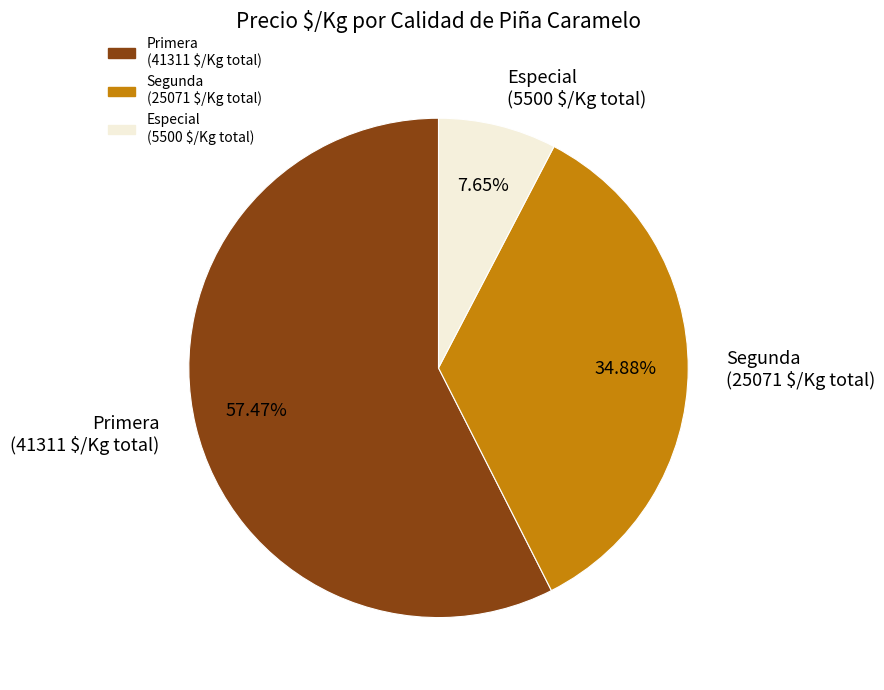

Is there a majority slice in this chart?

Yes